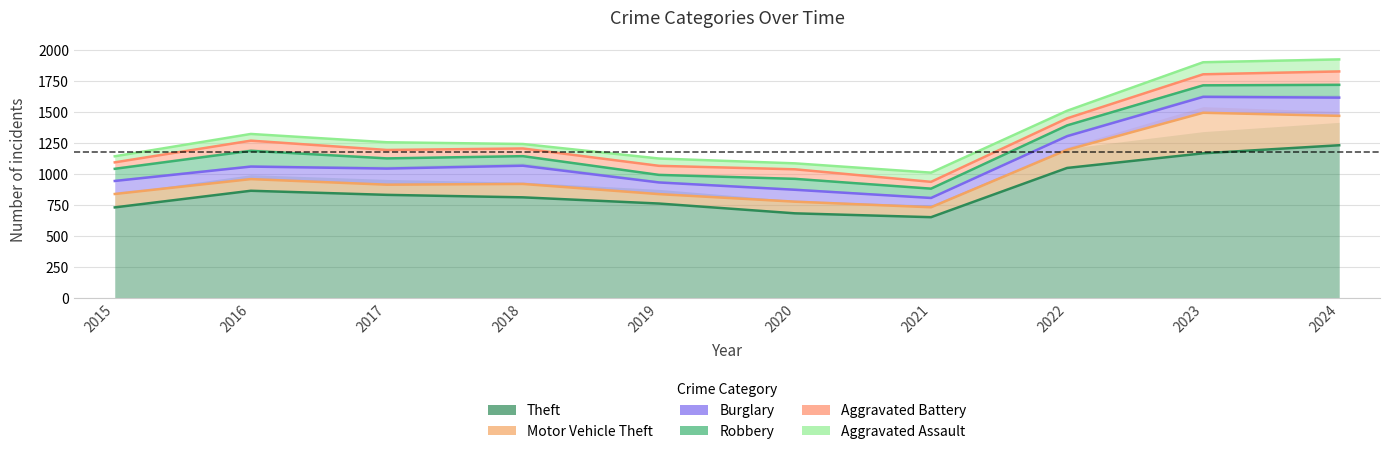

How many data points in Motor Vehicle Theft are less than 919?

5